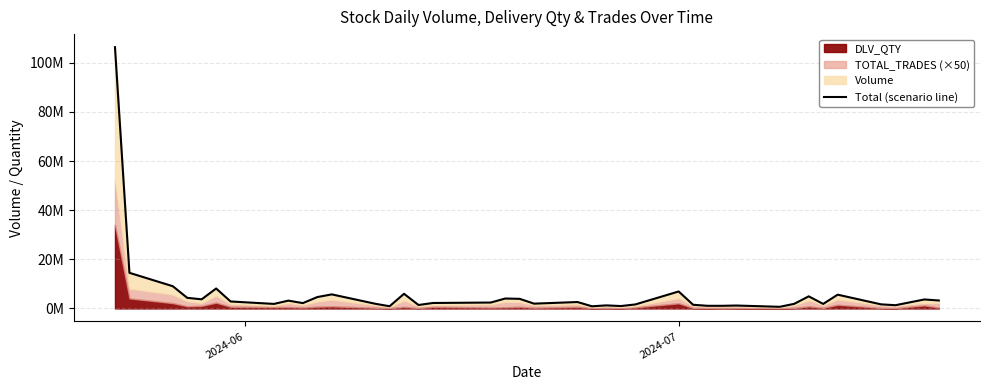

The value at 19 is 6981100. True or false?

False